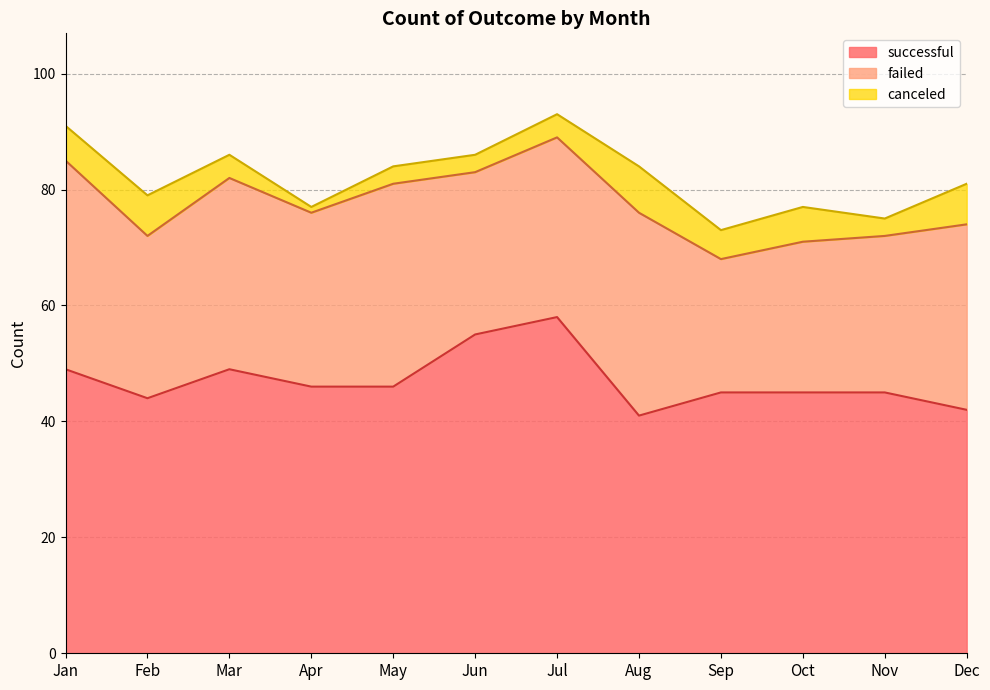

In canceled, how many points are higher than both neighbors (excluding endpoints)?

3